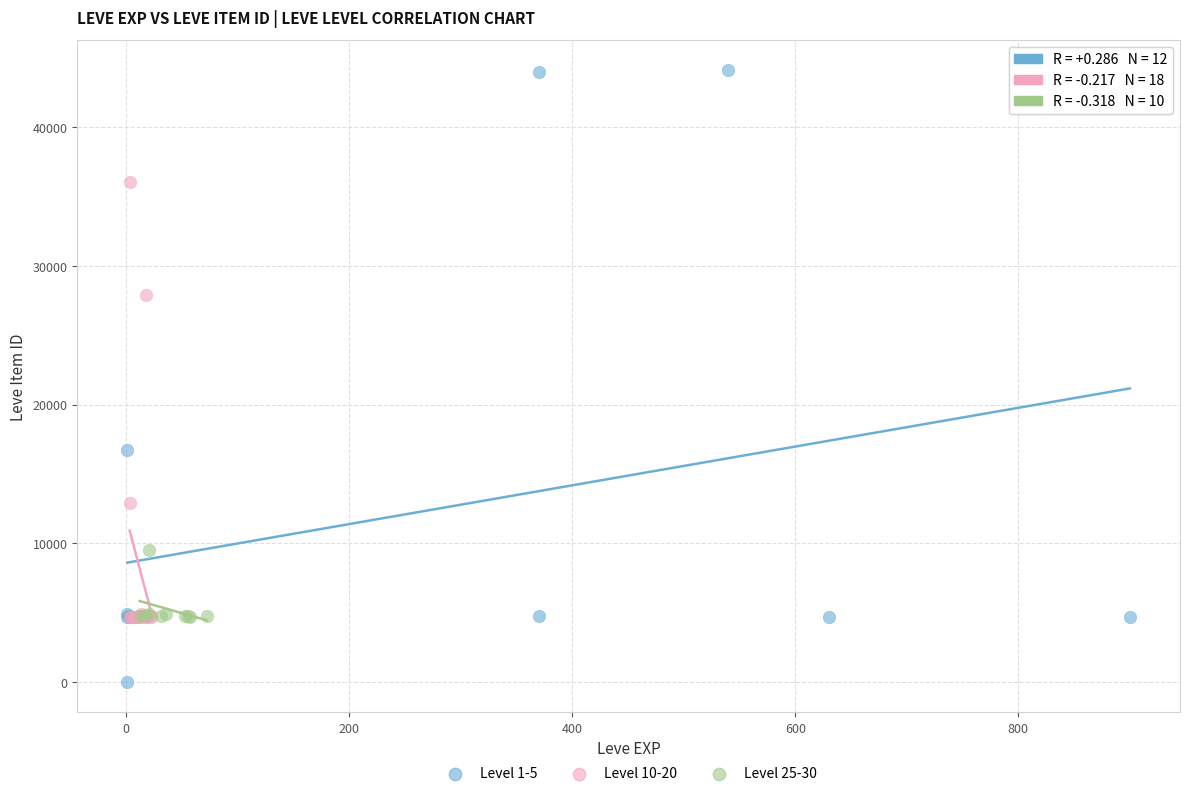

Which series contains the lowest Y value?

Level 1-5